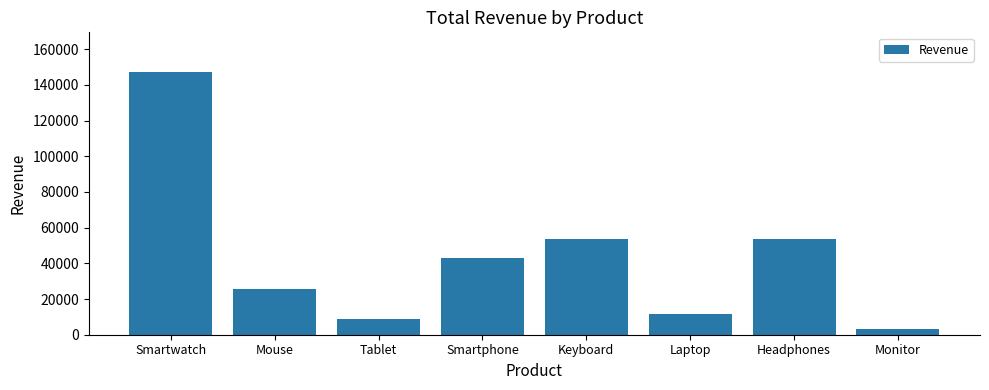

What is the sum of the values at Tablet and Laptop?

20875